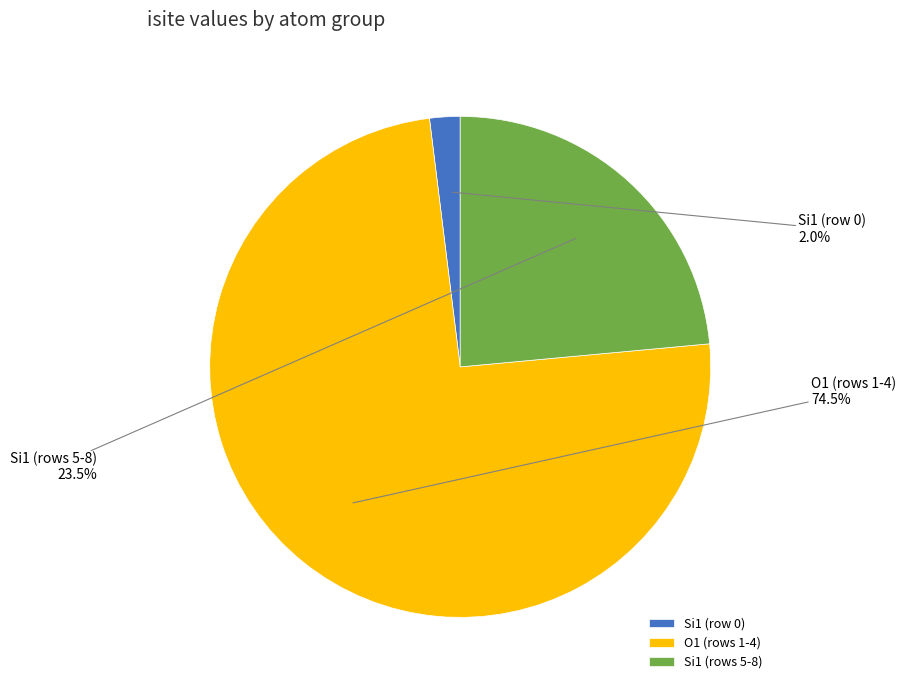

Combined, do Si1 (row 0) and O1 (rows 1-4) account for over 50%?

Yes